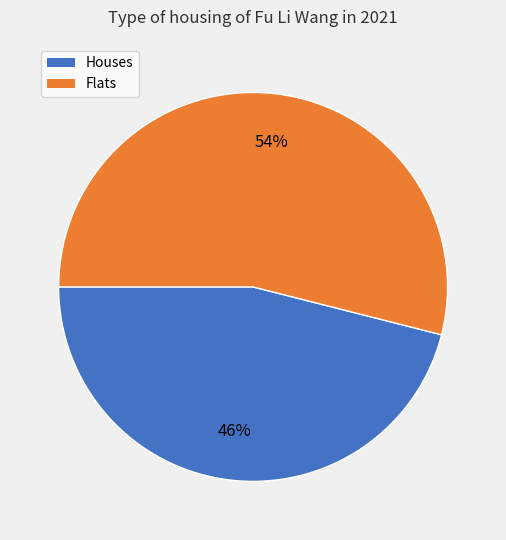

Rank the categories by value from highest to lowest.

Flats, Houses